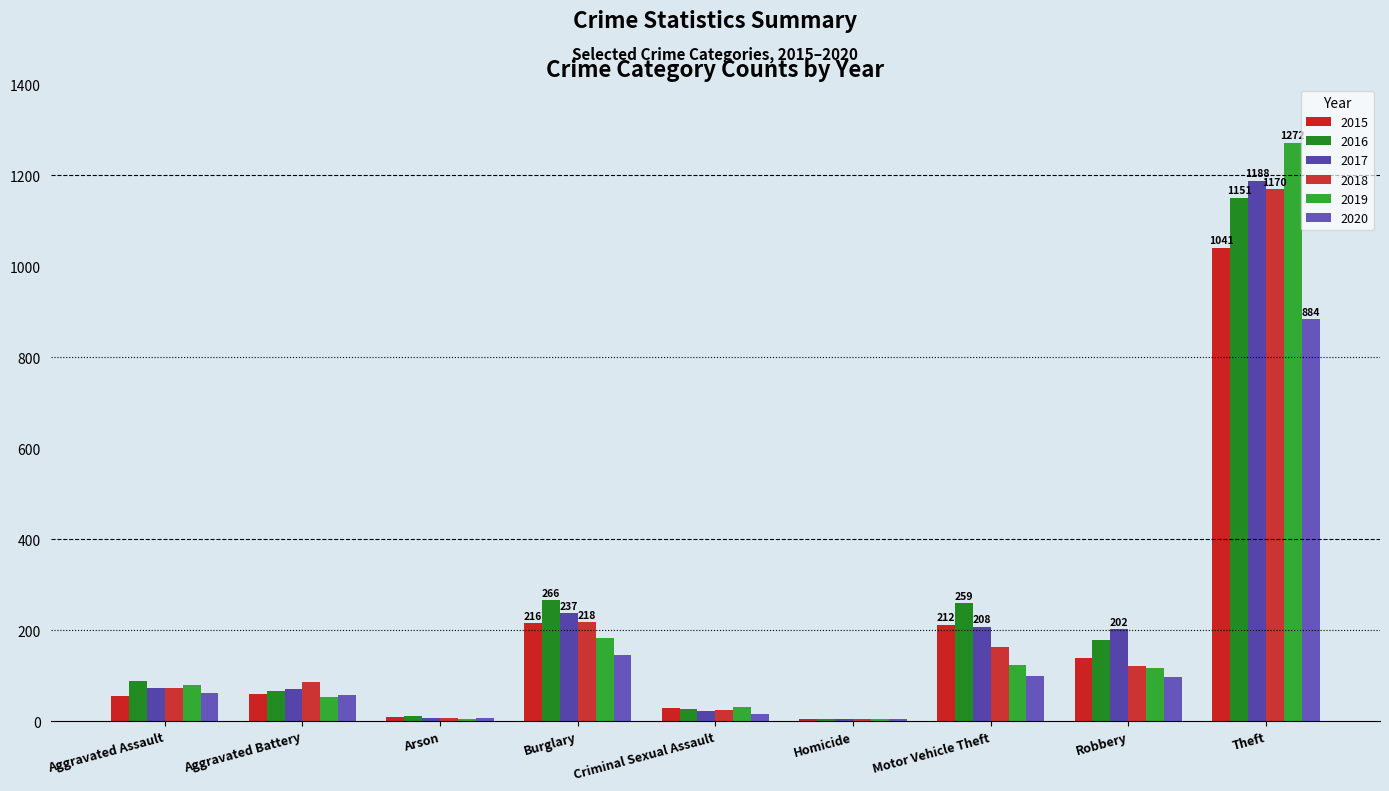

Count the number of data series in this chart.

6